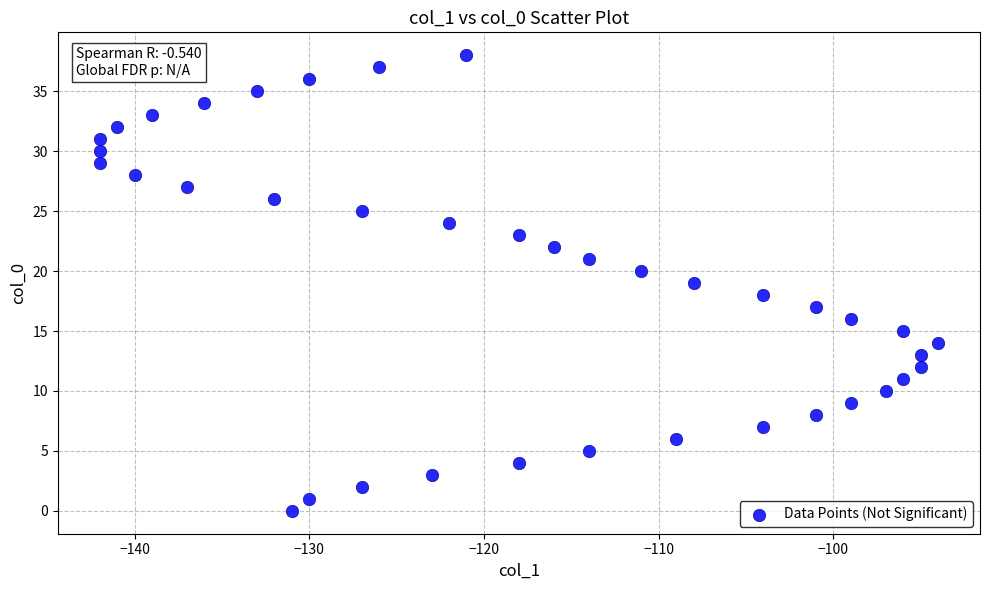

What is the range of Y values (max minus min)?

38